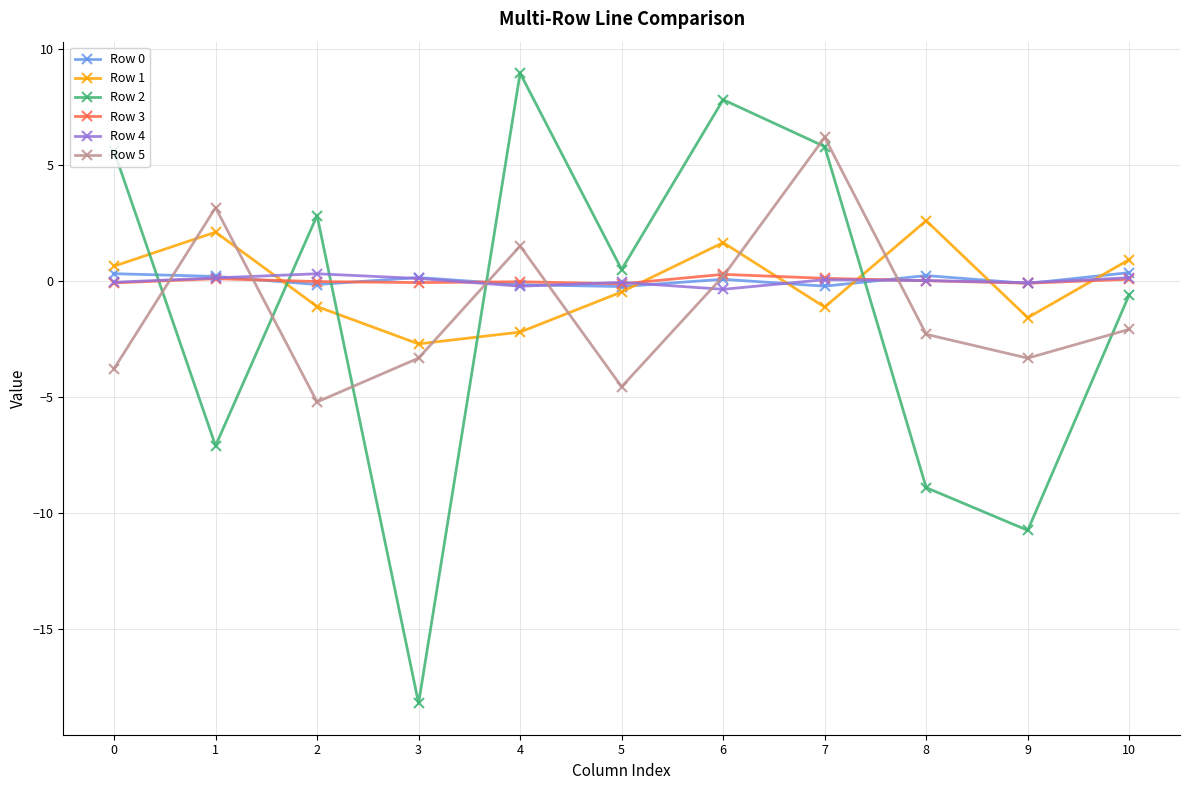

Which series has the largest range (max minus min)?

Row 2